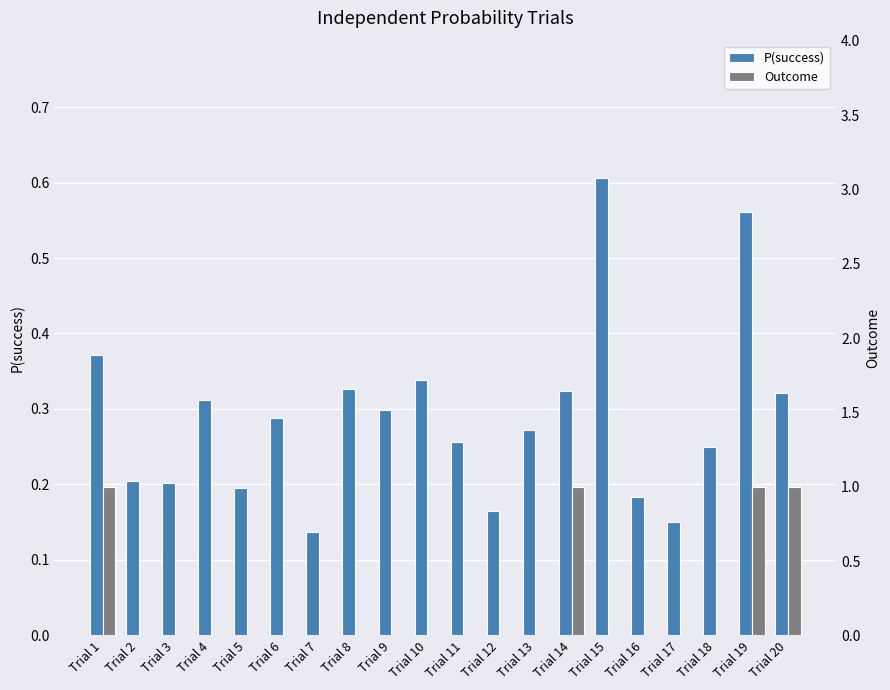

What is the sum of the P(success) values at Trial 7 and Trial 14?

0.5